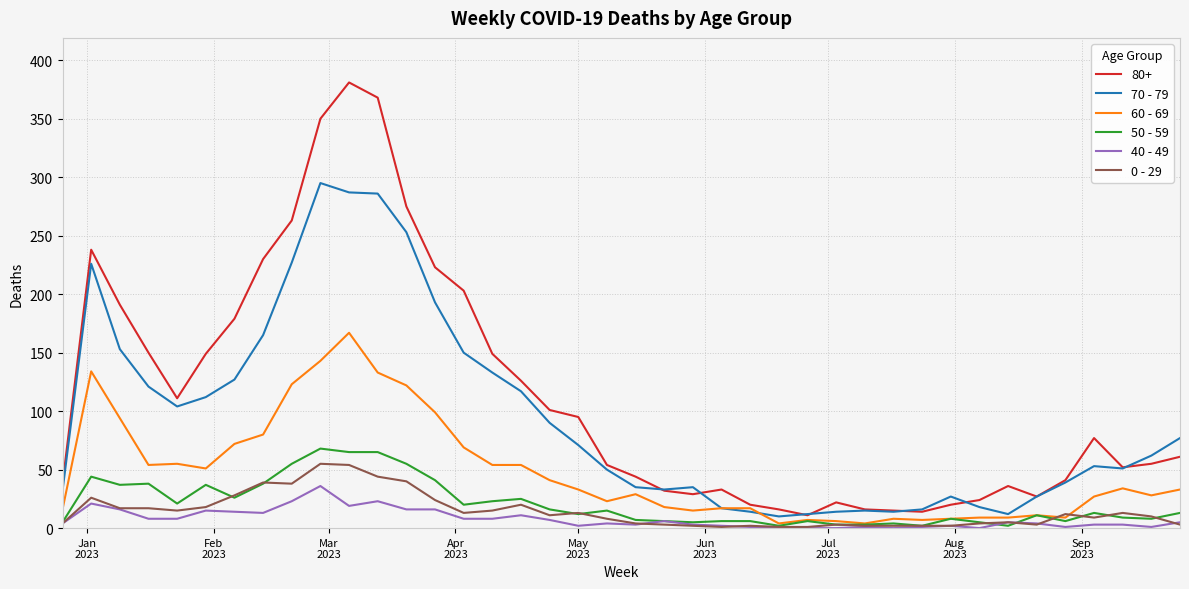

What is the sum of all 70 - 79 values?

3773